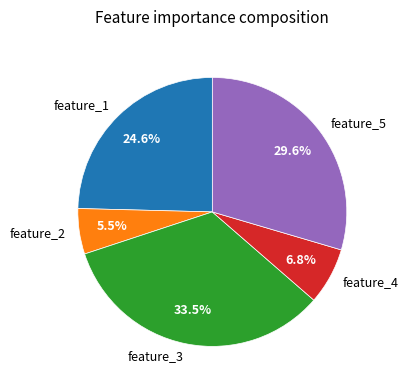

Does feature_1 represent more than half of the total?

No